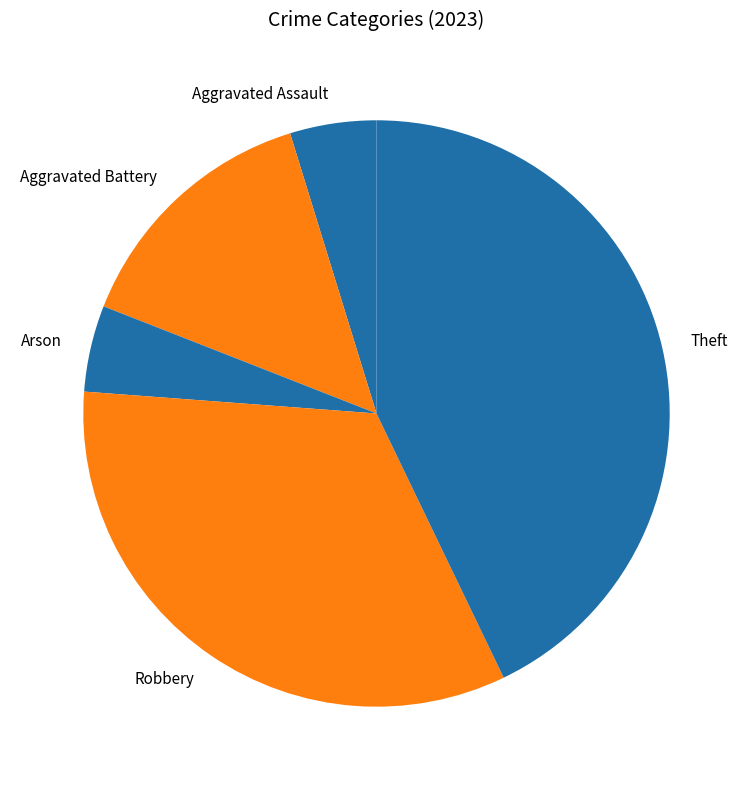

Which has a higher value, Aggravated Battery or Arson?

Aggravated Battery